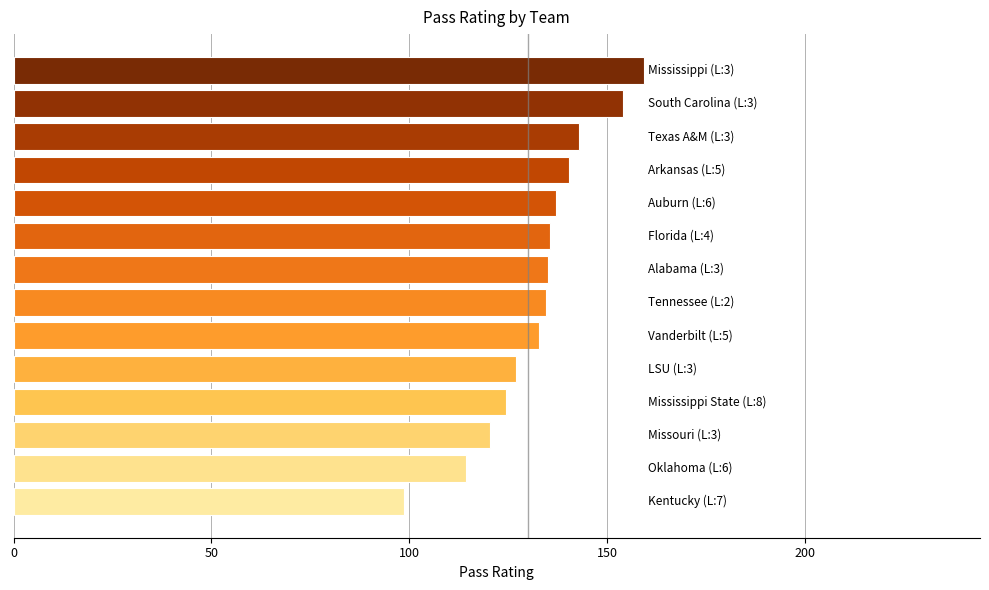

What is the difference between the maximum and minimum values?

60.5